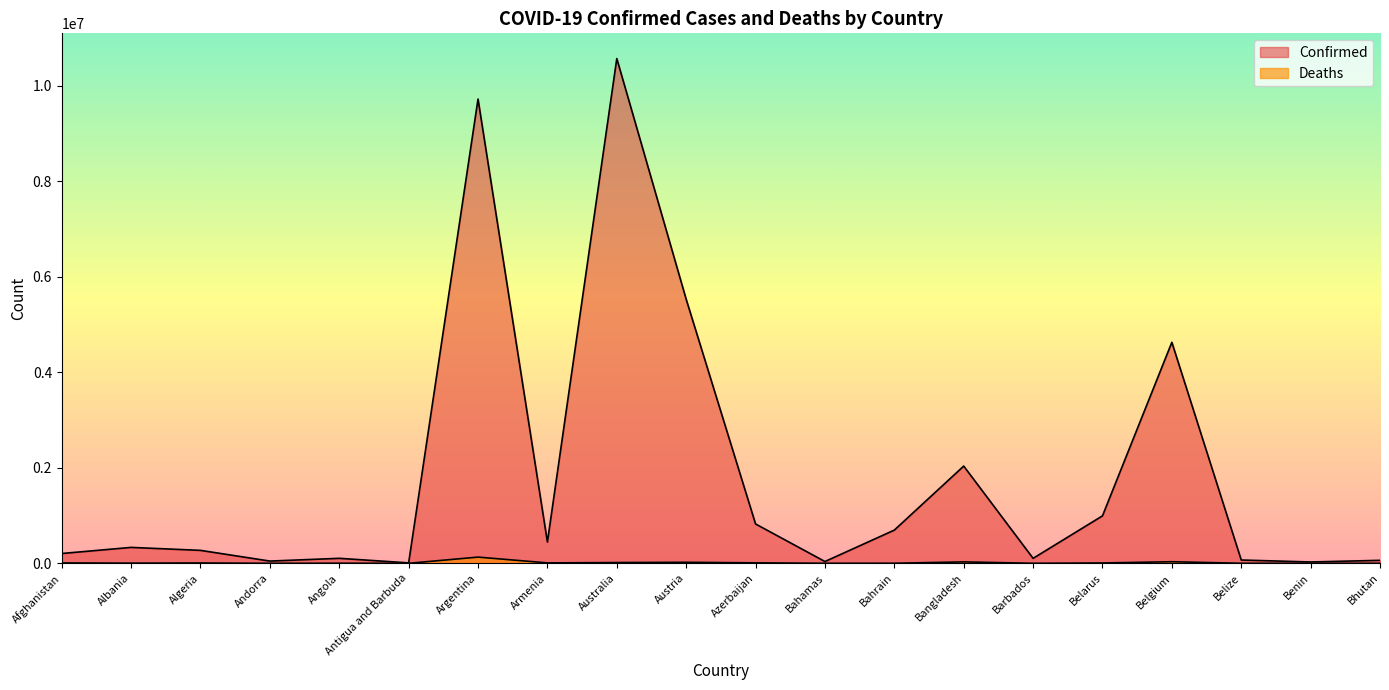

Rank the categories by Confirmed value from lowest to highest.

Antigua and Barbuda, Benin, Bahamas, Andorra, Bhutan, Belize, Barbados, Angola, Afghanistan, Algeria, Albania, Armenia, Bahrain, Azerbaijan, Belarus, Bangladesh, Belgium, Austria, Argentina, Australia